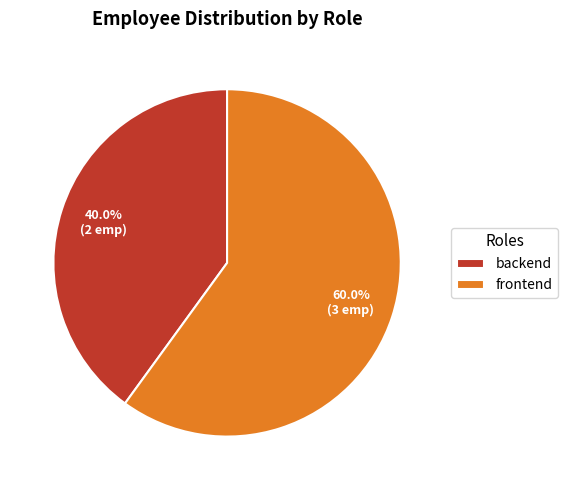

What percentage is the backend slice, to the nearest percent?

40%